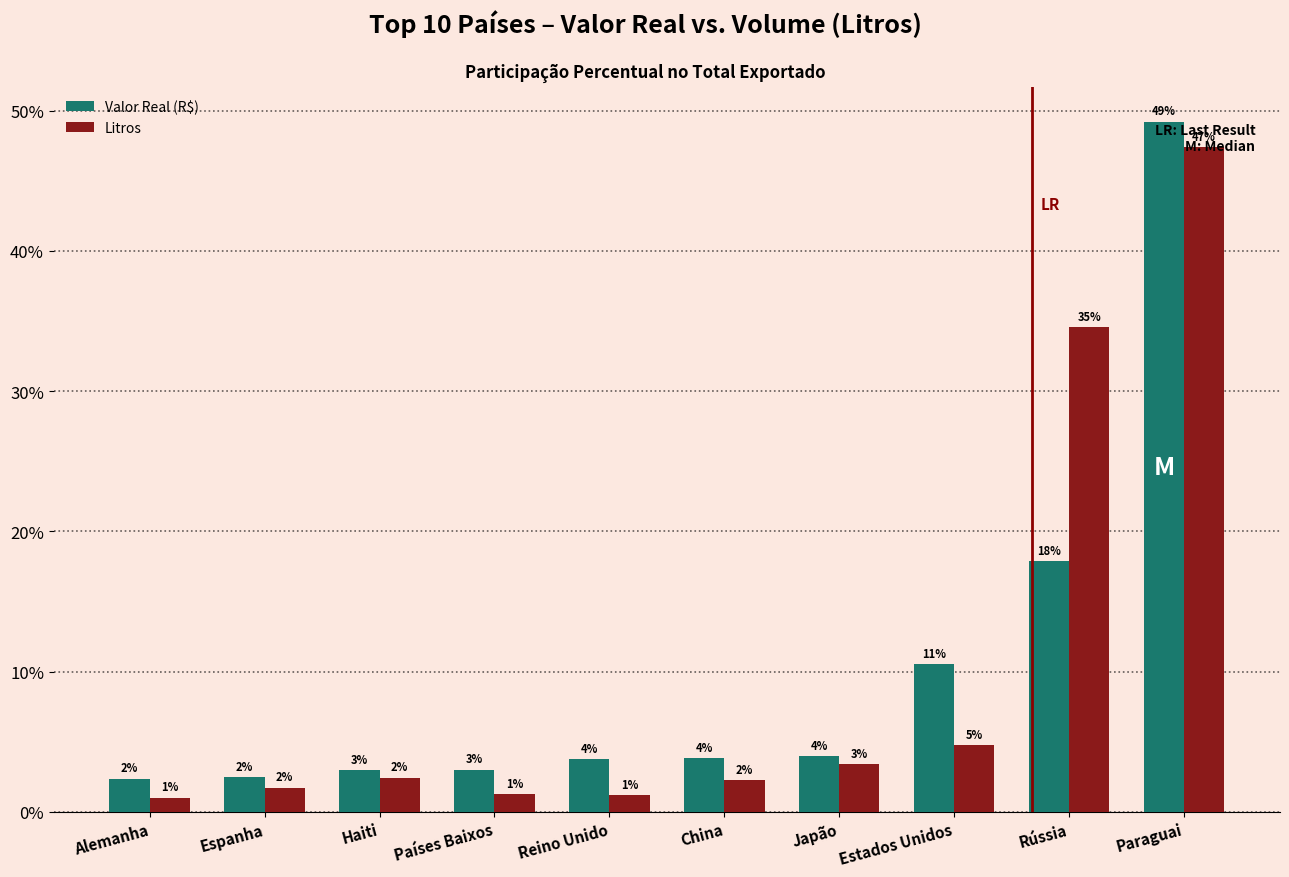

Between Haiti and Estados Unidos, which series saw the biggest shift?

Valor Real (R$)